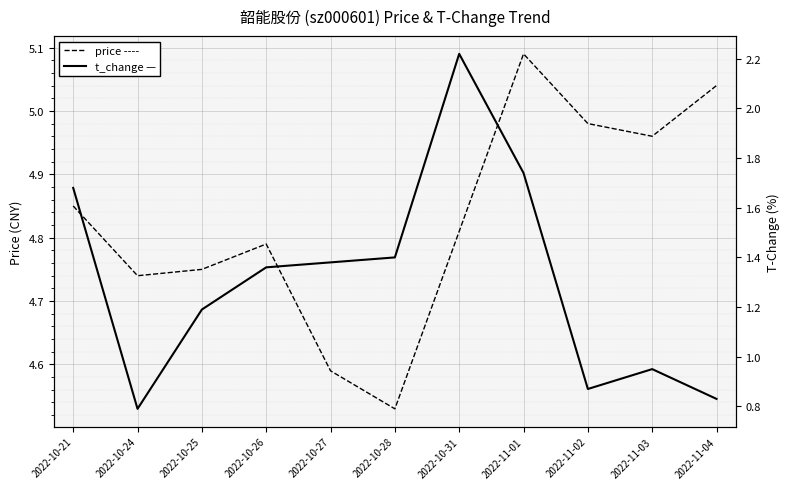

At which label does t_change first exceed 1?

2022-10-21